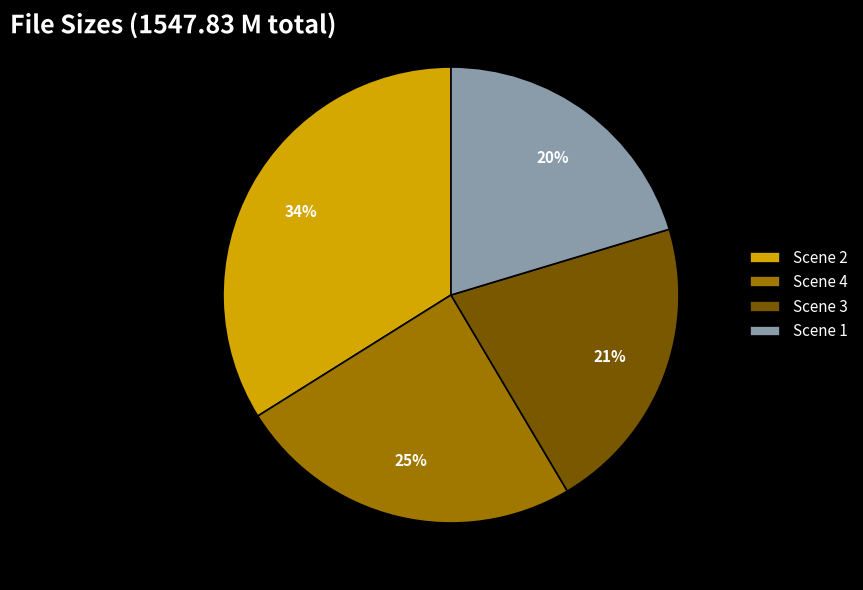

Which has a higher value, Scene 1 or Scene 3?

Scene 3